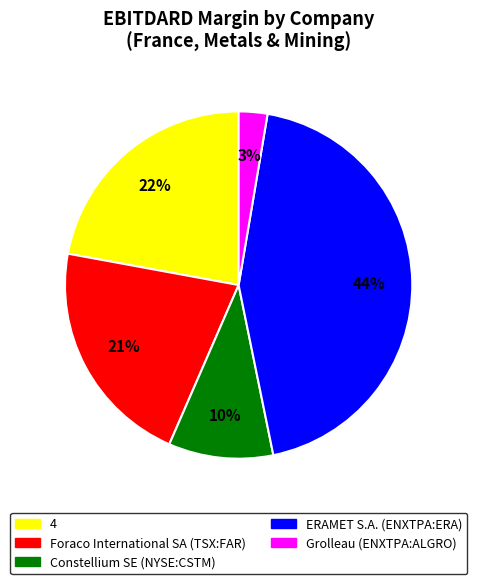

Rank the categories by value from lowest to highest.

Grolleau (ENXTPA:ALGRO), Constellium SE (NYSE:CSTM), Foraco International SA (TSX:FAR), 4, ERAMET S.A. (ENXTPA:ERA)